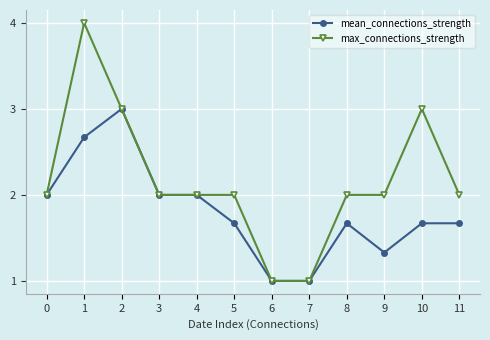

Reading left to right, transcribe all the data shown in this chart.

mean_connections_strength: 0=2.0	1=2.7	2=3.0	3=2.0	4=2.0	5=1.7	6=1.0	7=1.0	8=1.7	9=1.3	10=1.7	11=1.7
max_connections_strength: 0=2.0	1=4.0	2=3.0	3=2.0	4=2.0	5=2.0	6=1.0	7=1.0	8=2.0	9=2.0	10=3.0	11=2.0